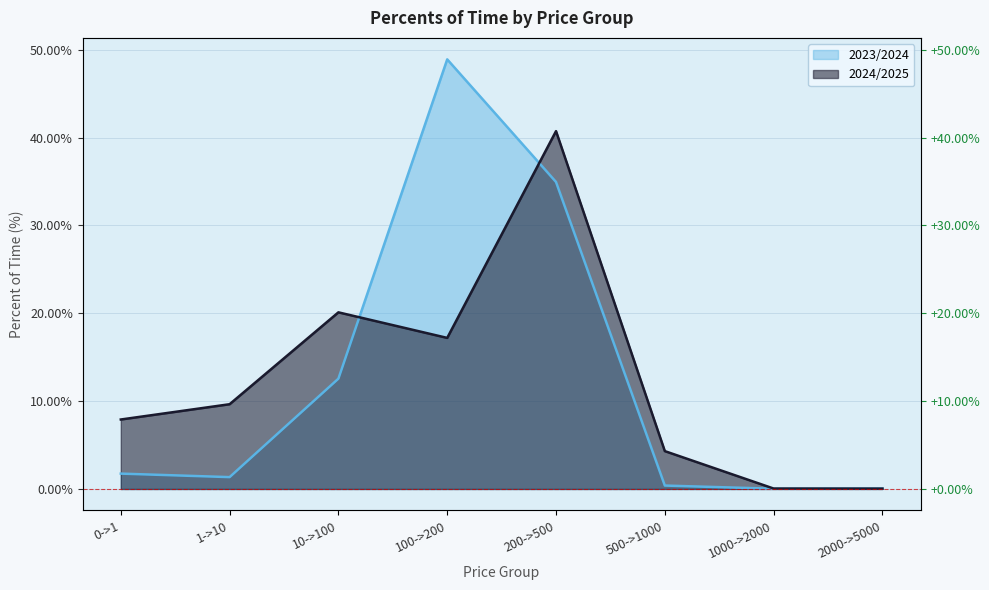

Where does the 2024/2025 series first go above 9?

1->10